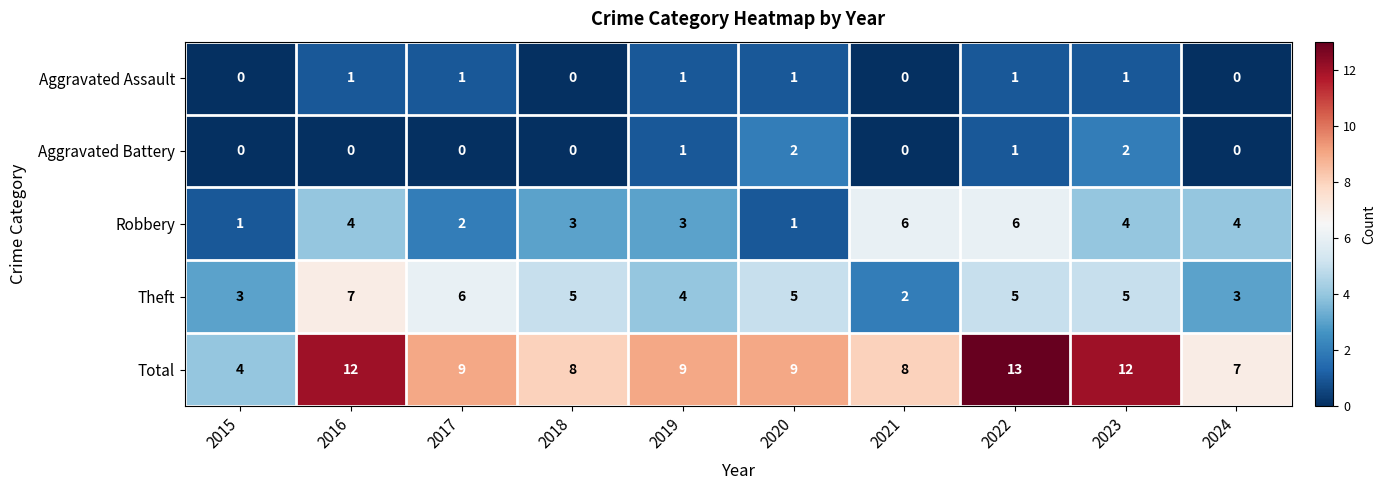

At which label is Theft closest to 4?

2019